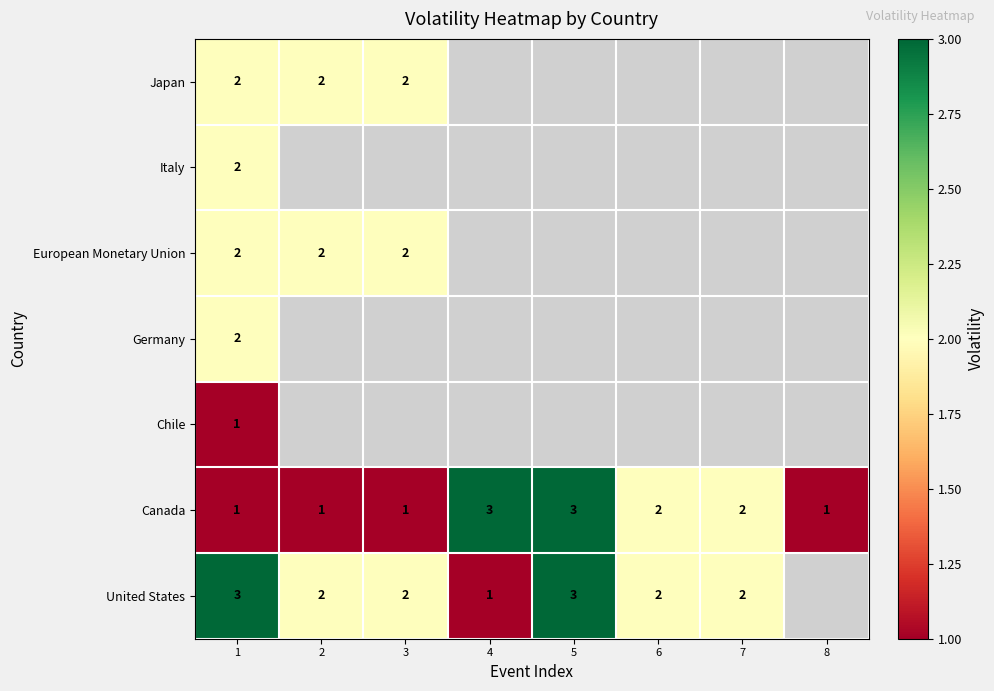

Where does the Canada series first go above 2?

4